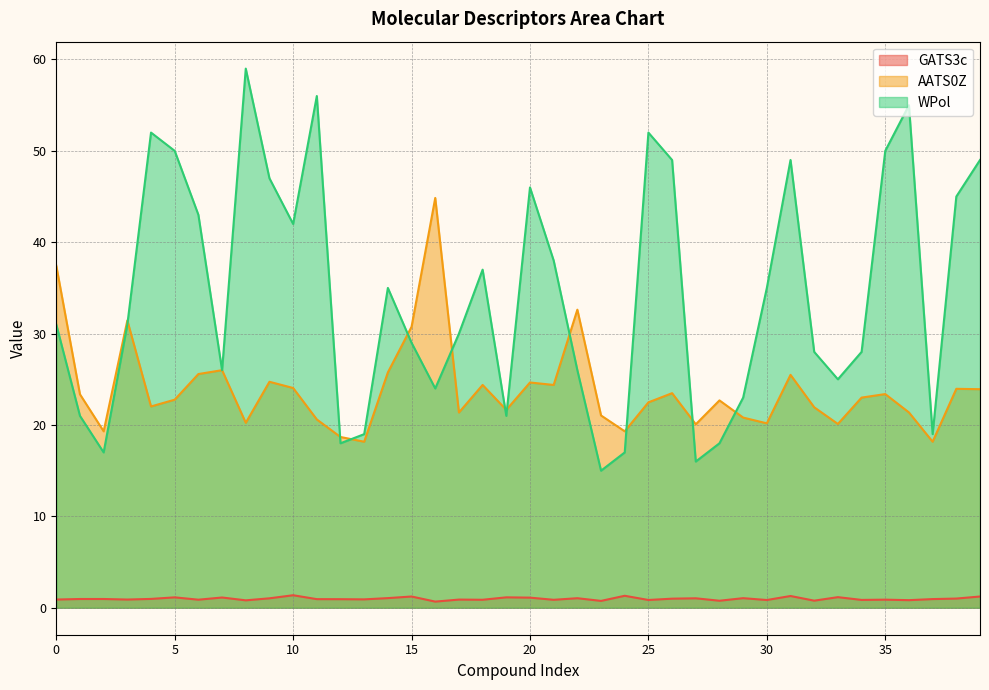

Read the AATS0Z value at 14.

25.8